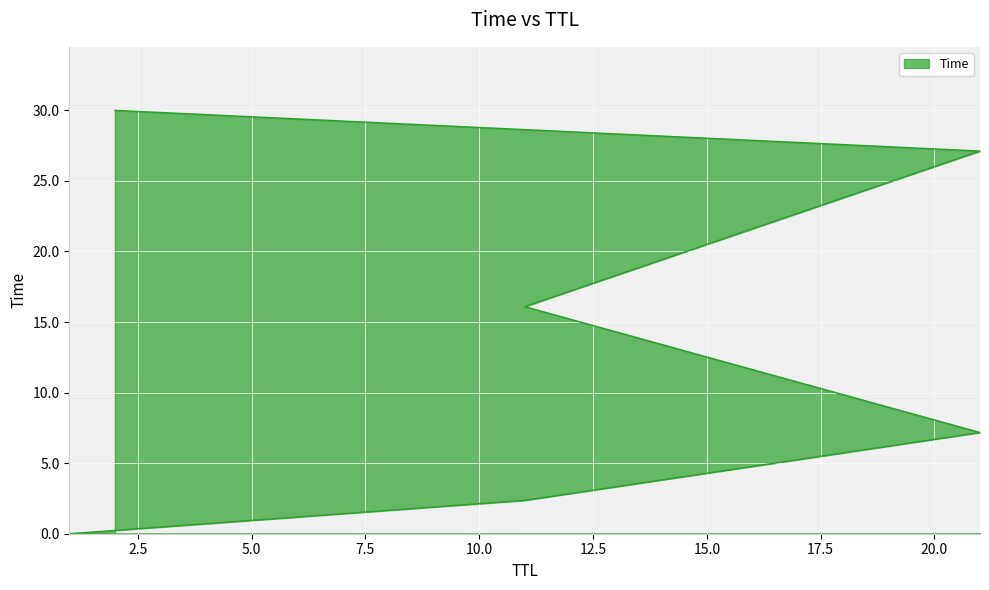

How many values exceed 16?

3